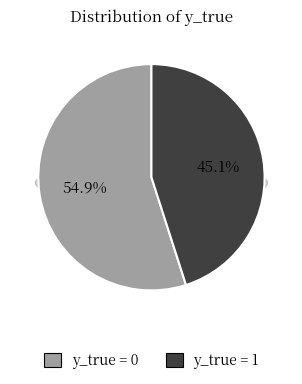

Count the number of slices in the pie.

2